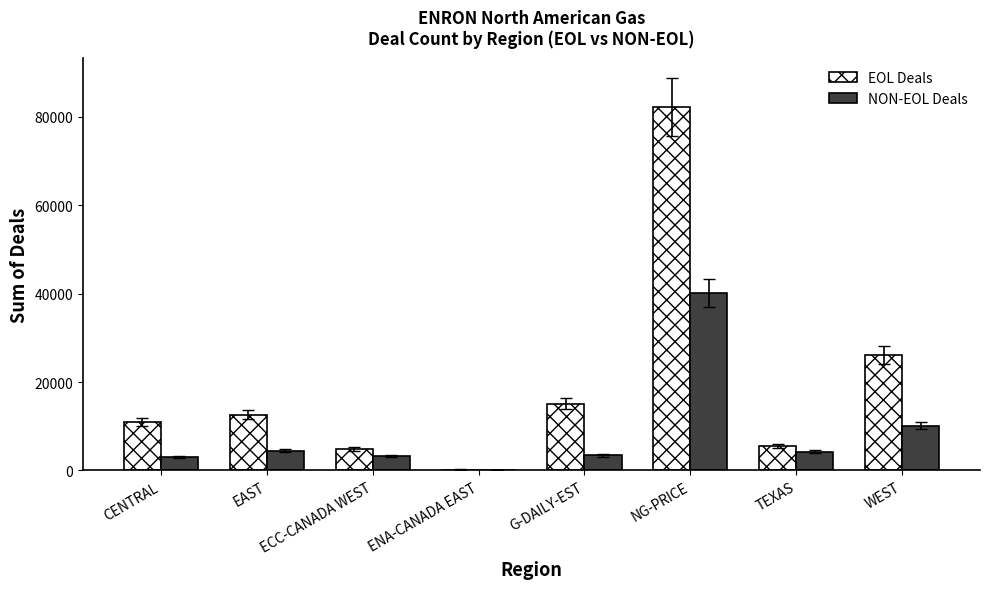

Which series has the largest total across all categories?

EOL Deals